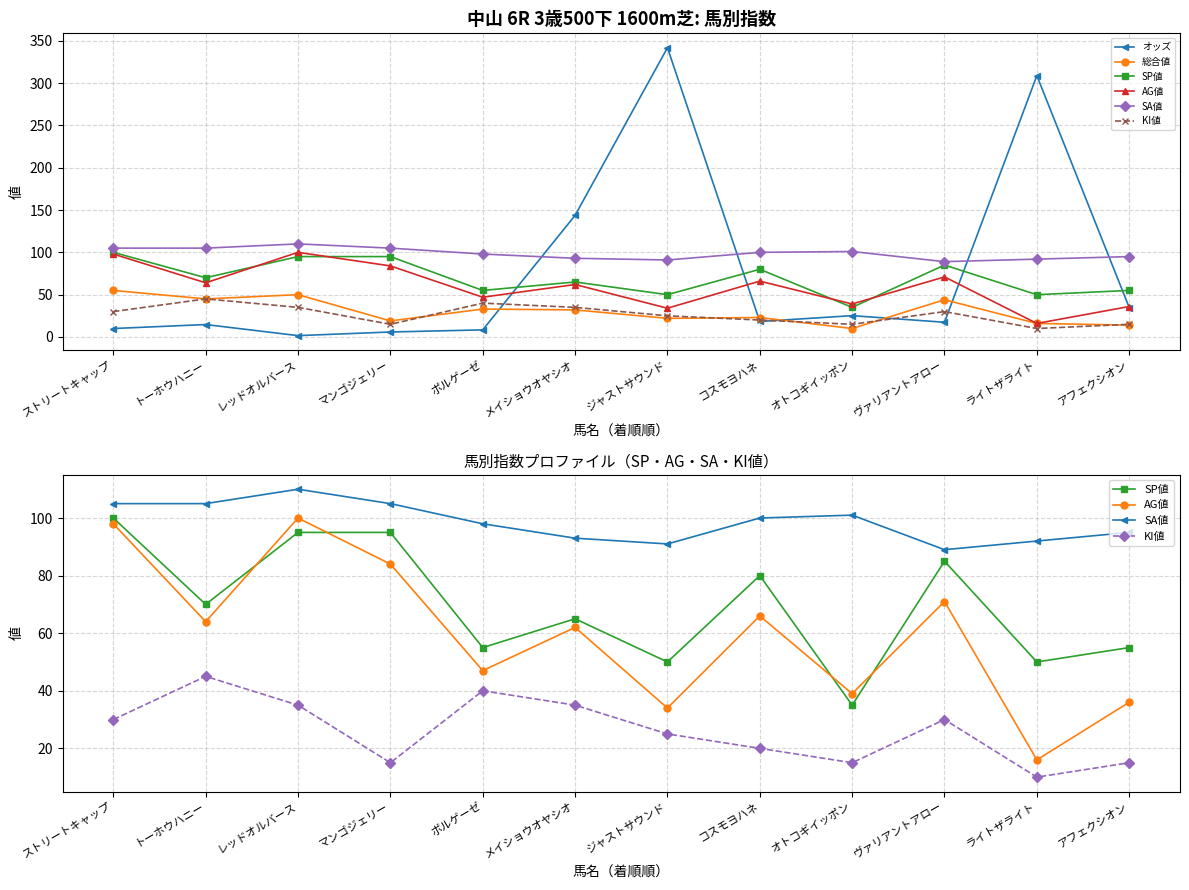

What is the difference between the highest and lowest values at アフェクシオン?

81.0